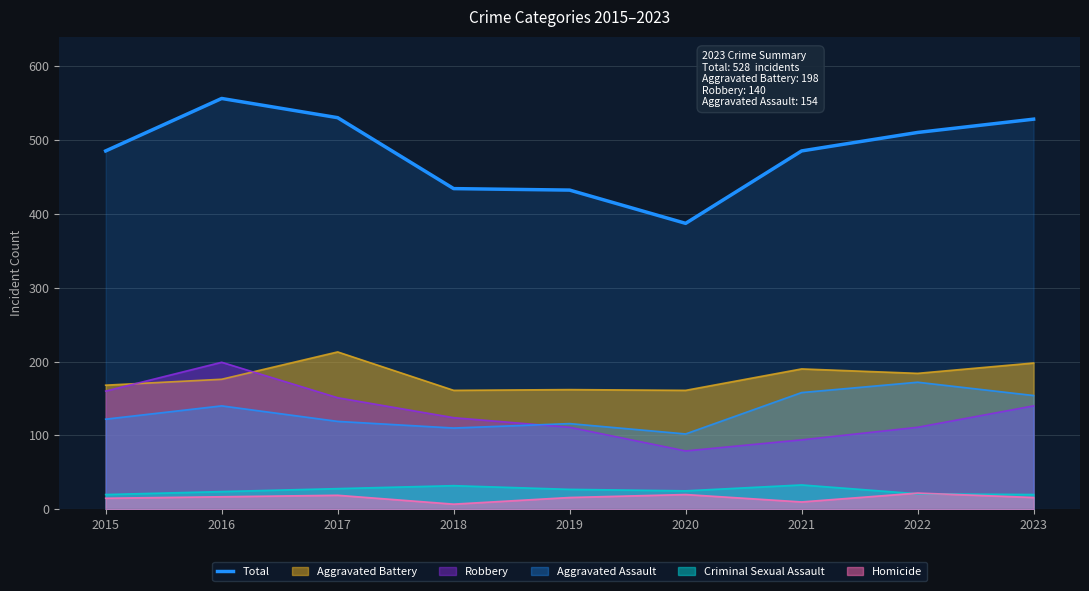

The value at 2020 is 387. True or false?

True